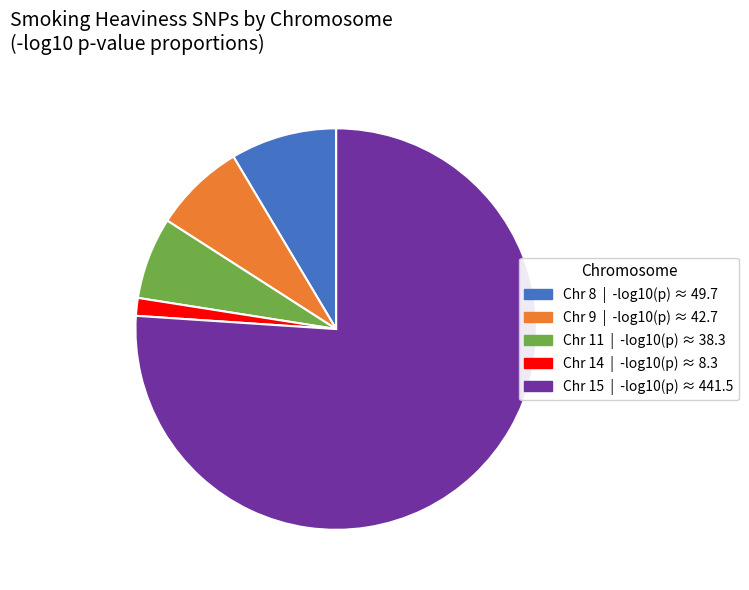

Is there any slice that represents more than half of the pie?

Yes